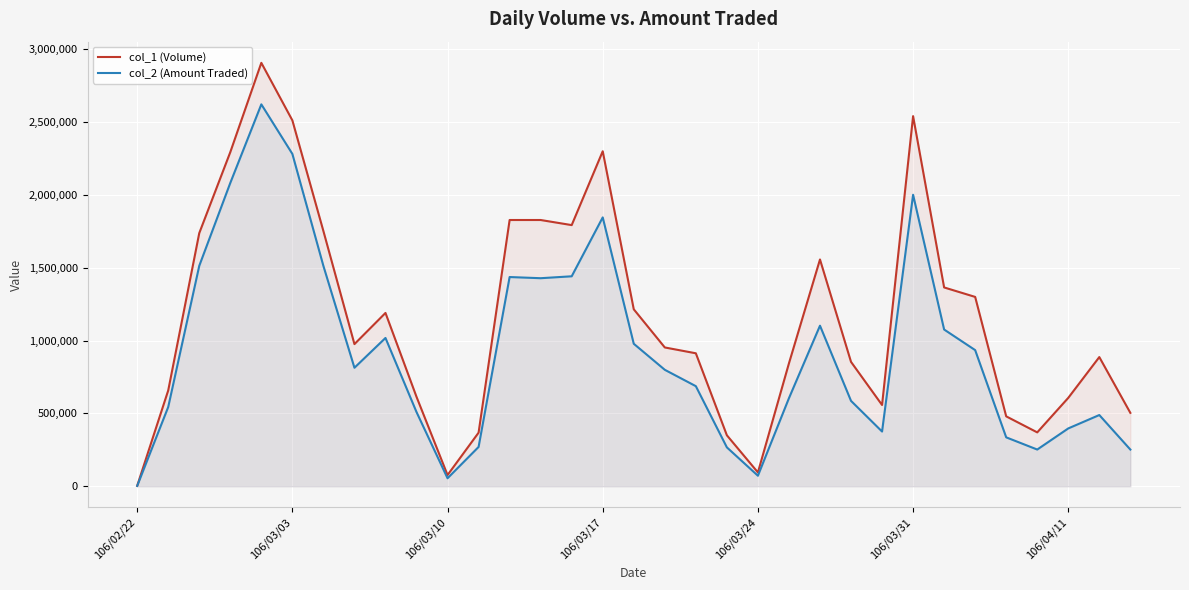

What is the sum of all col_1 (Volume) values?

38231000